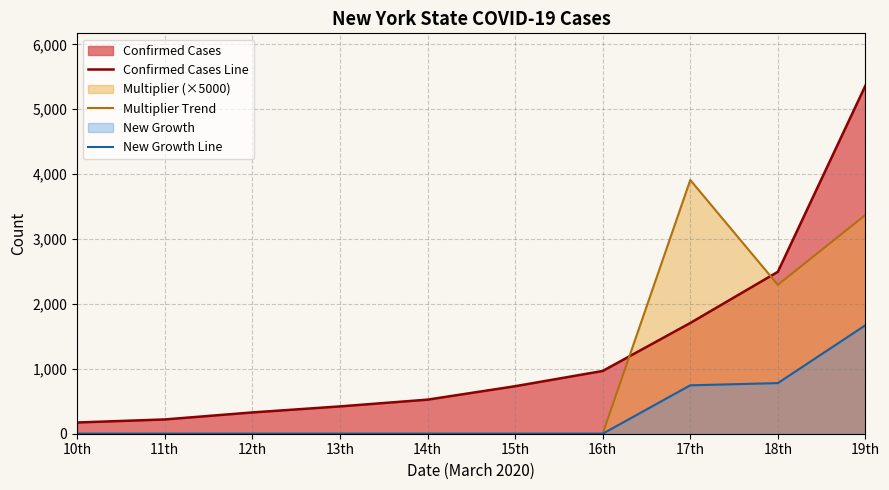

How many positive values does the Multiplier Trend series have?

3